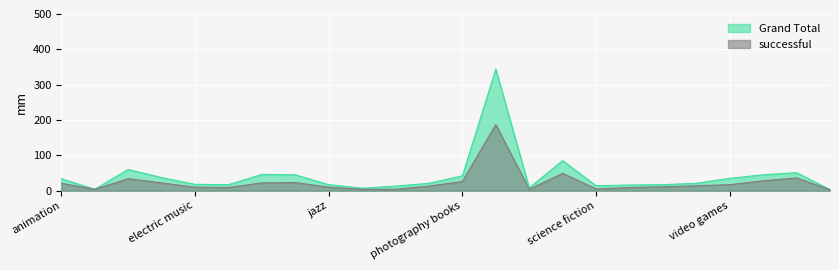

The Grand Total series shows 9 at science fiction. True or false?

False